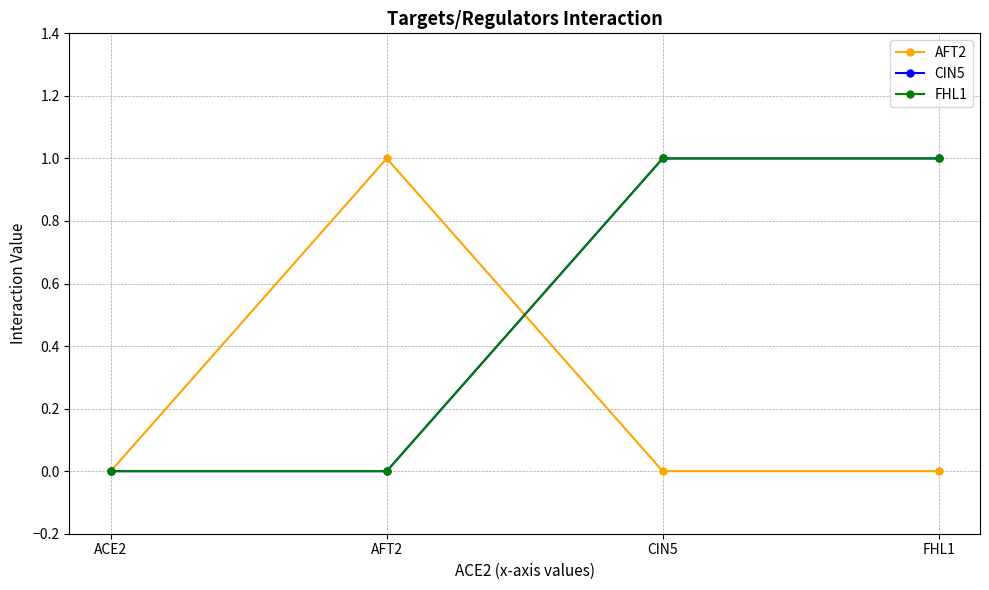

Is this an area chart (filled region under the line)?

No